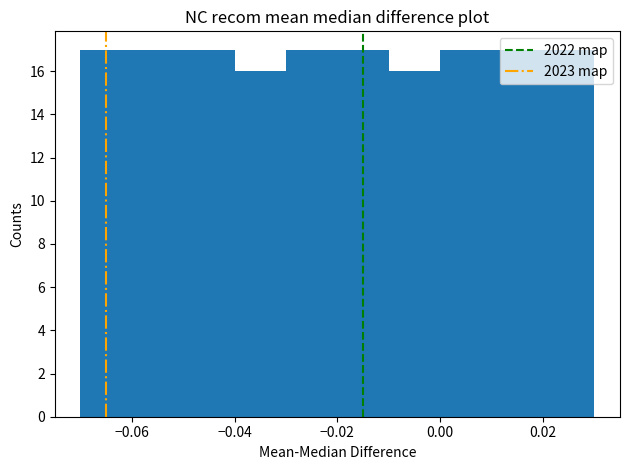

How tall is the bar that spans -0.02 to -0.01 on the x-axis? Neither the bar edges nor the heights are printed on the chart, so give them approximately, as read against the axes.

17